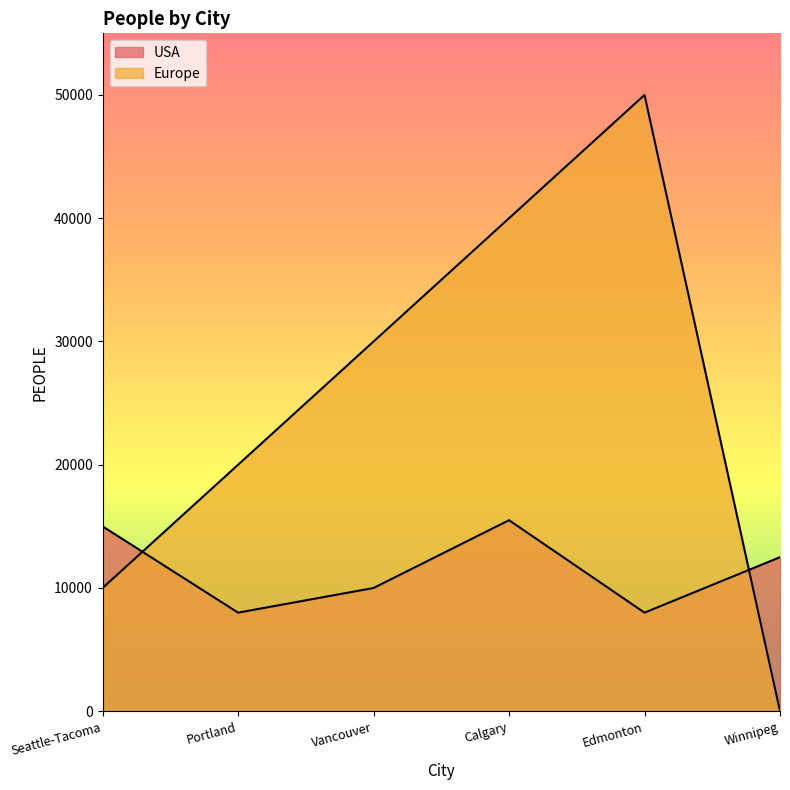

Which series changed the most between Portland and Edmonton?

Europe